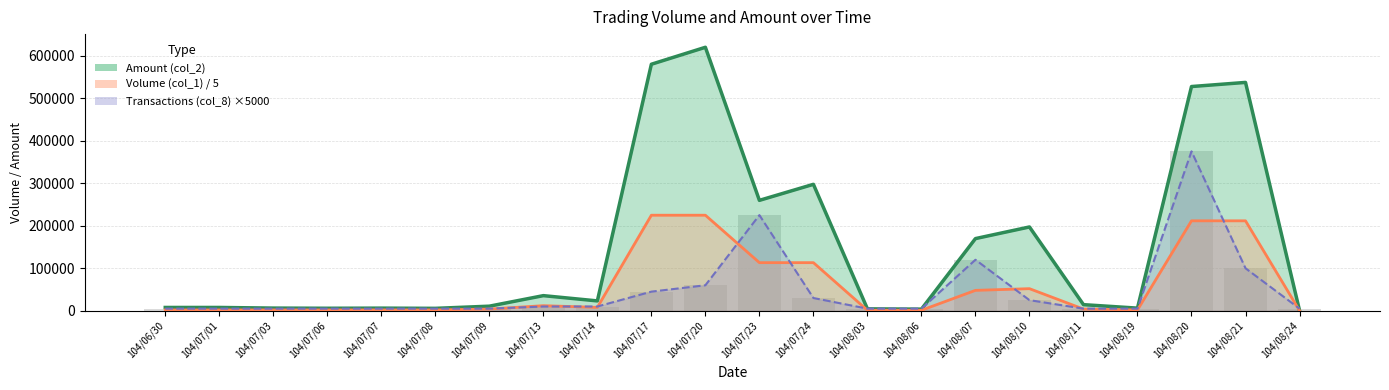

What is the highest value of the Amount (col_2) series?

619840